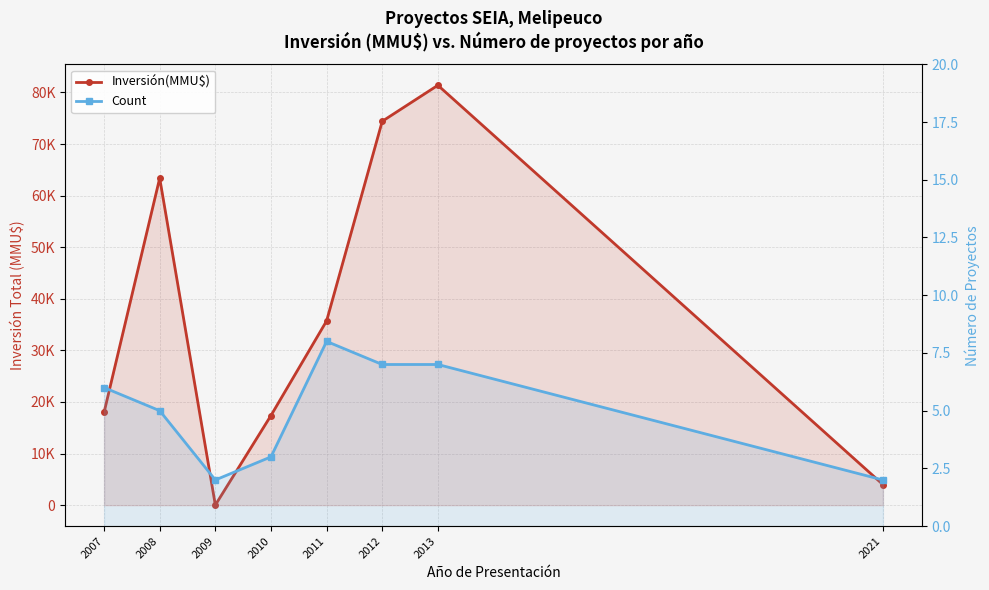

Where is the first local maximum for Inversión(MMU$)?

2008